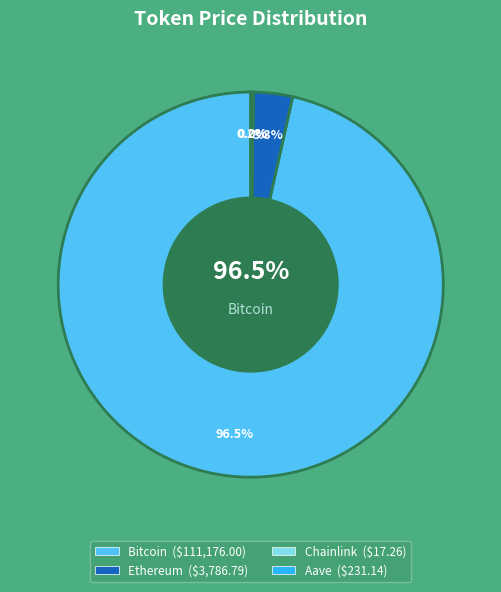

To the nearest percent, what is the average slice percentage?

25%